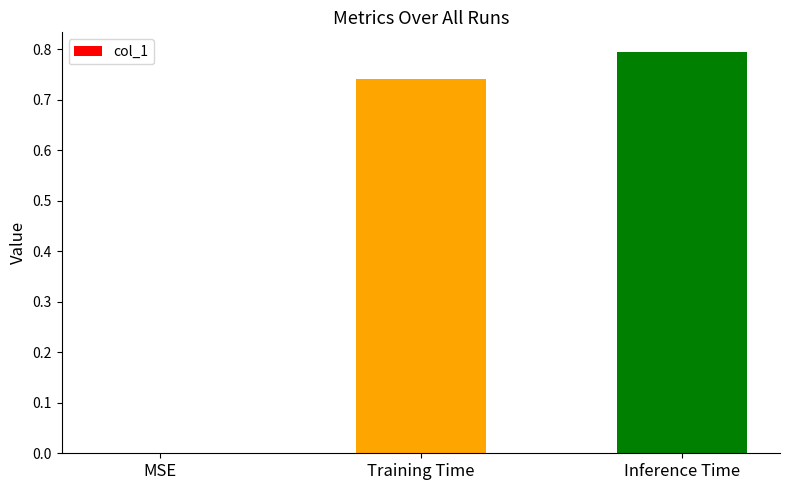

What is the sum of all values?

1.5